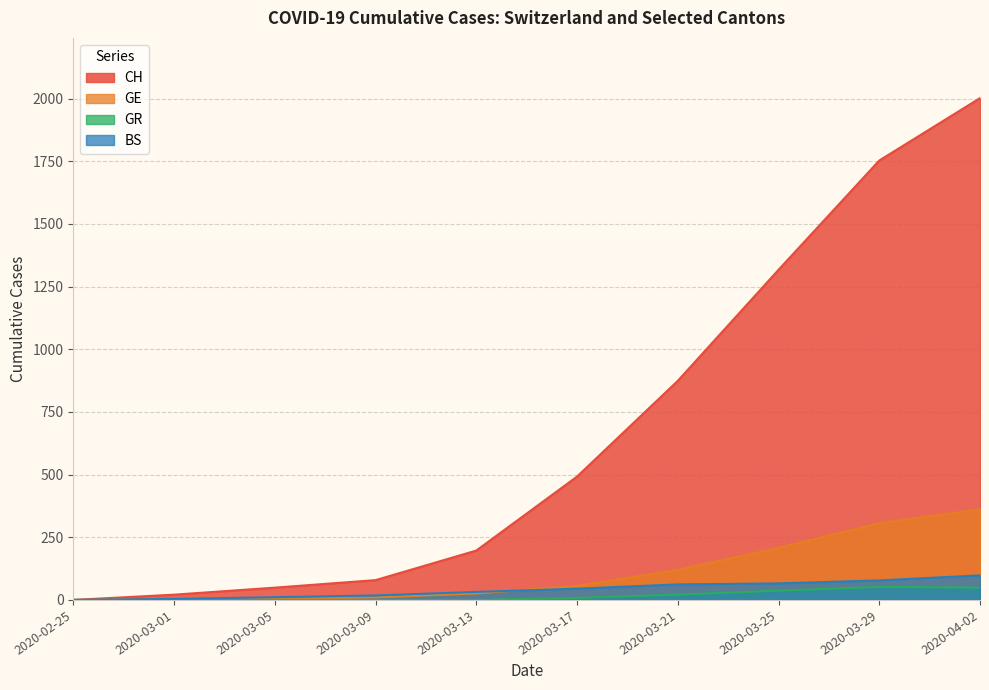

How many GR values are between 0 and 37?

8